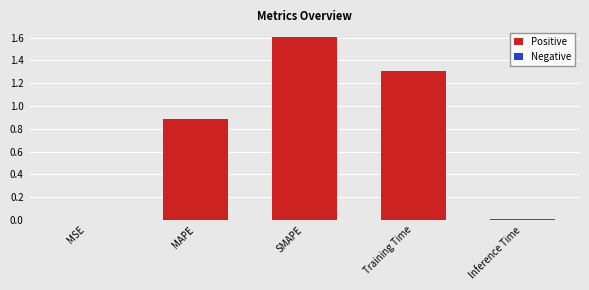

What is the greatest value displayed?

1.6